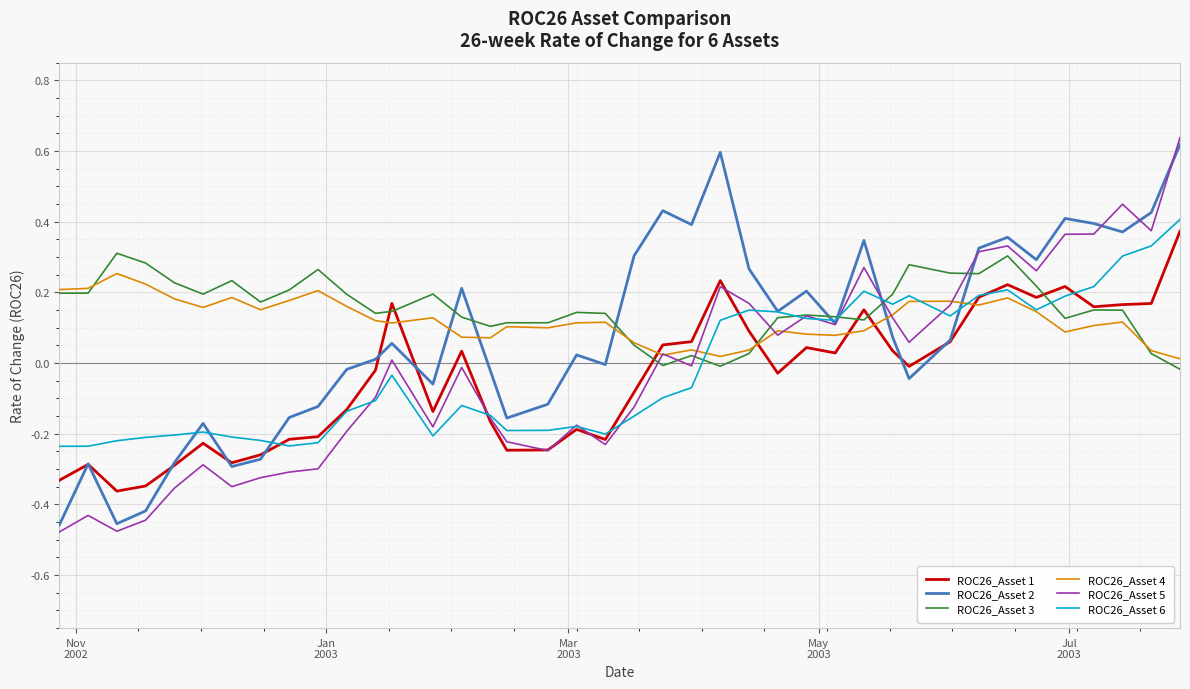

Rank the series by their maximum value, from highest to lowest.

ROC26_Asset 5, ROC26_Asset 2, ROC26_Asset 6, ROC26_Asset 1, ROC26_Asset 3, ROC26_Asset 4